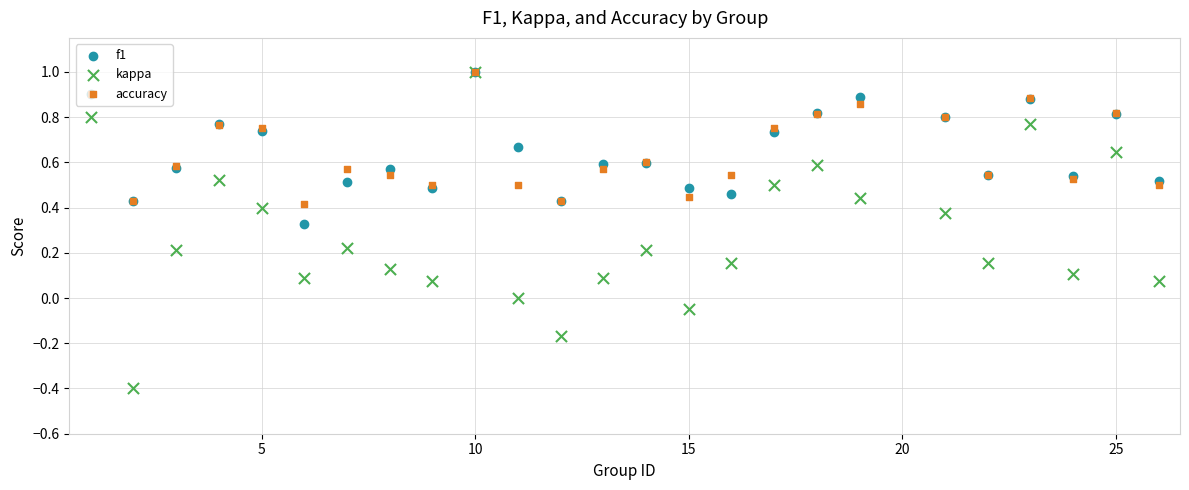

Which series contains the lowest Y value?

kappa